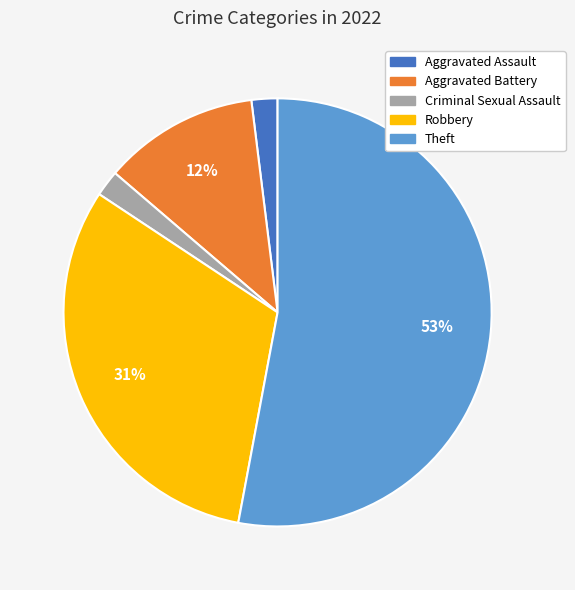

How many segments does this pie chart have?

5